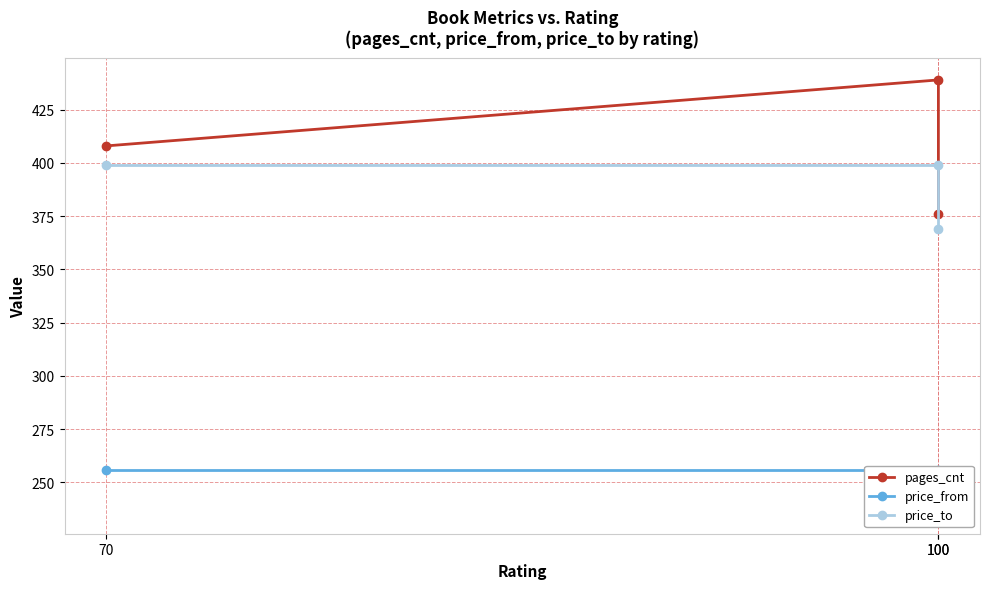

Which series changed the most between 70 and 100?

pages_cnt